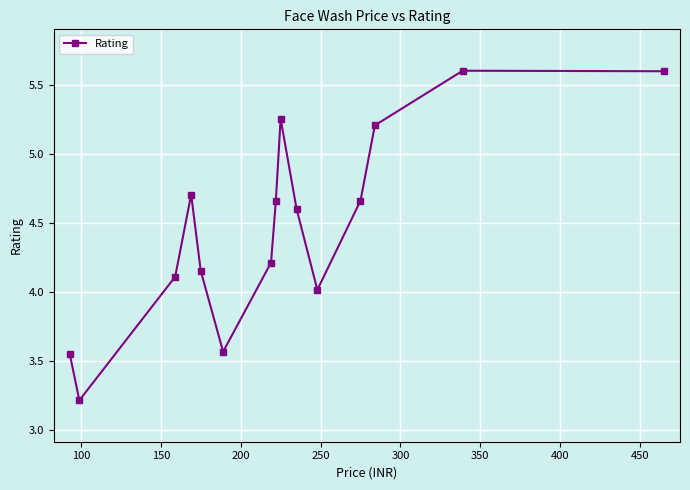

What is the value of the 14th point from the left?

5.6